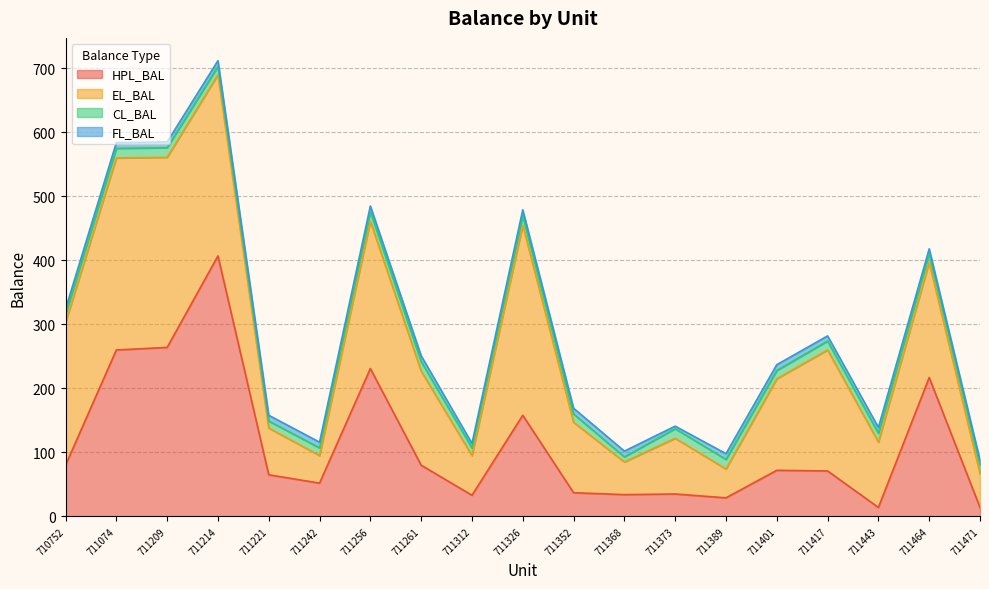

Rank the categories by EL_BAL value from lowest to highest.

711242, 711389, 711368, 711471, 711312, 711221, 711373, 711443, 711352, 711401, 711261, 711464, 711417, 710752, 711256, 711214, 711209, 711326, 711074